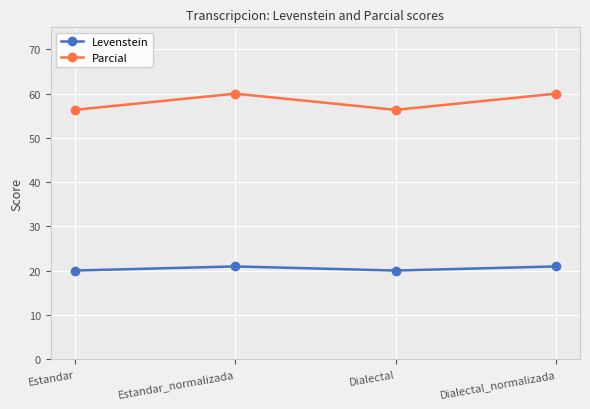

At Estandar_normalizada, list the series in order from largest to smallest.

Parcial, Levenstein